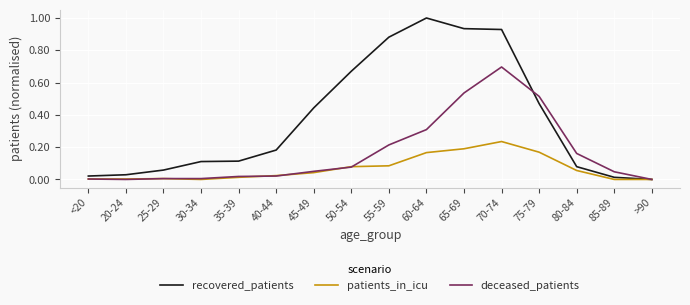

Which series has the largest range (max minus min)?

recovered_patients